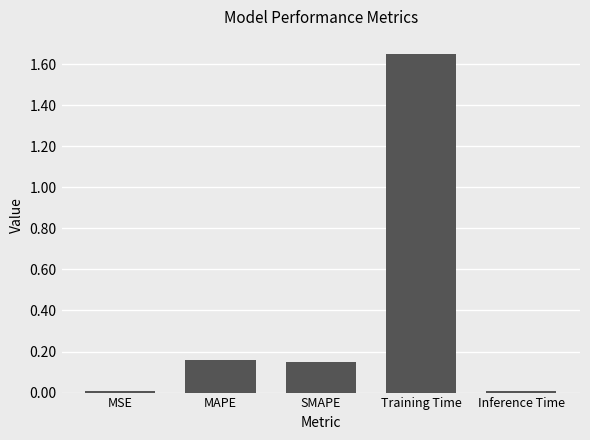

True or false: the data shows 0.2 at SMAPE.

False